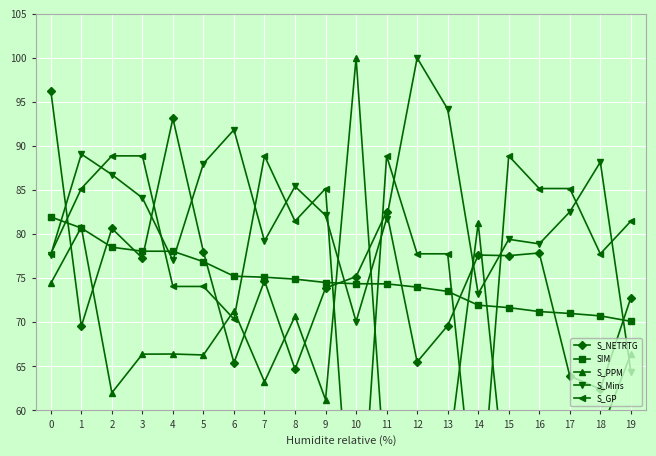

The value of S_Mins at 9 is 140.2. True or false?

False